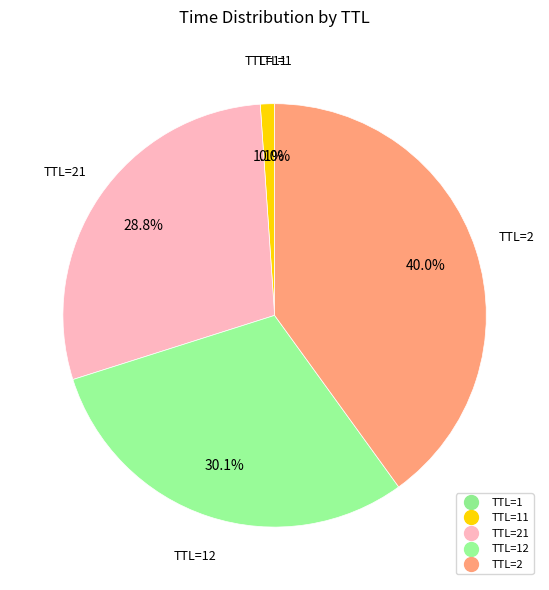

What is the smallest slice in the pie chart?

1